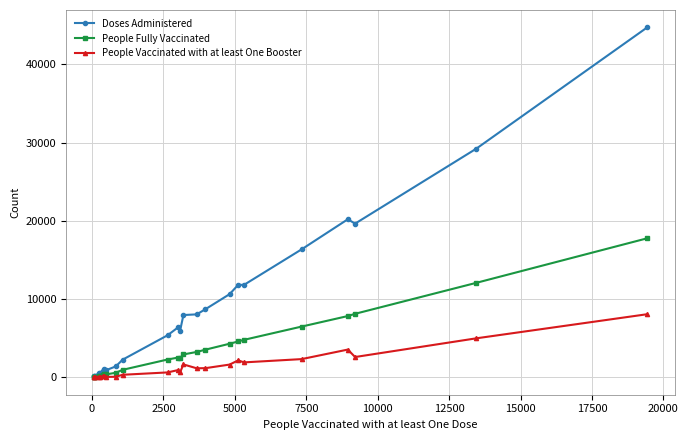

Which series has the widest spread of values?

Doses Administered